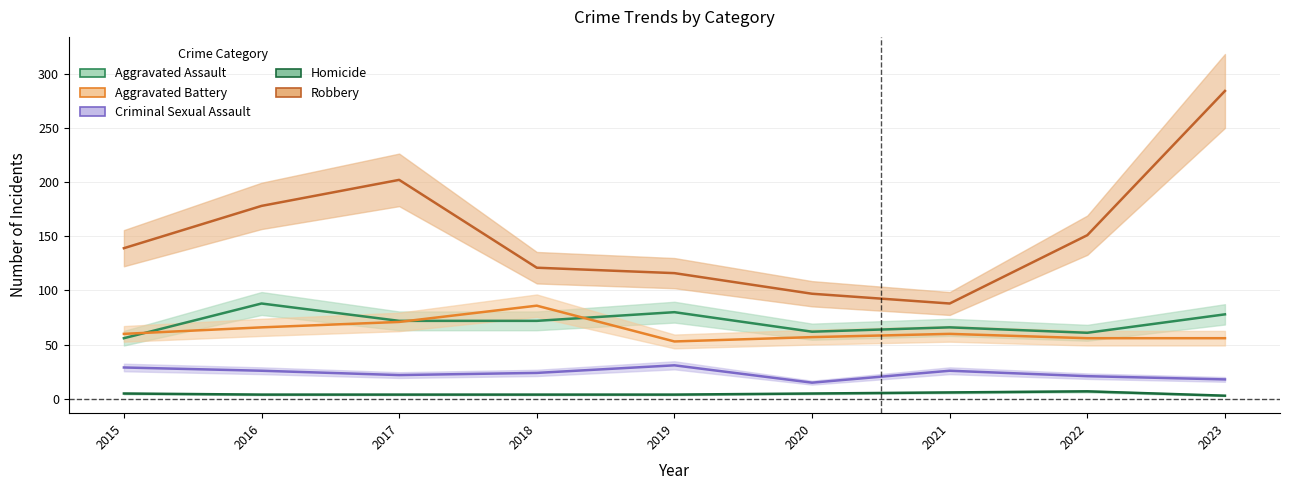

Which has a higher value, 2017 or 2015?

2017